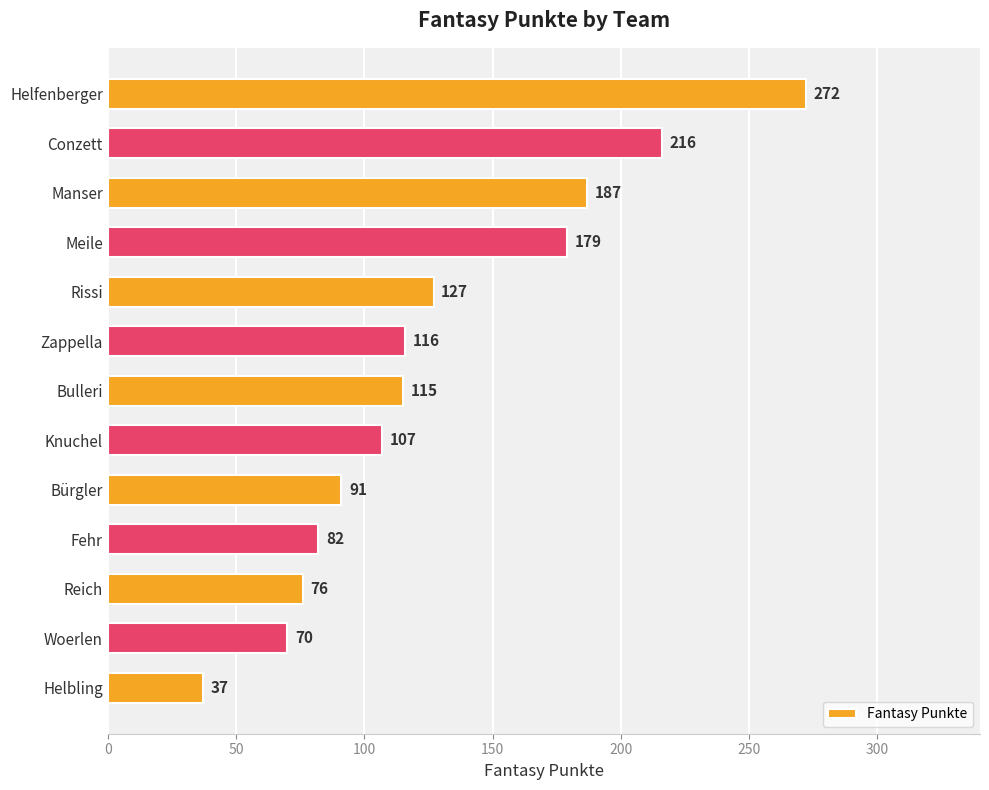

At which label is the value closest to 154?

Meile